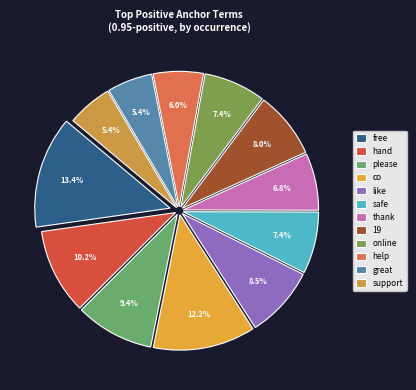

What is the ratio of the value at online to the value at free?

0.6